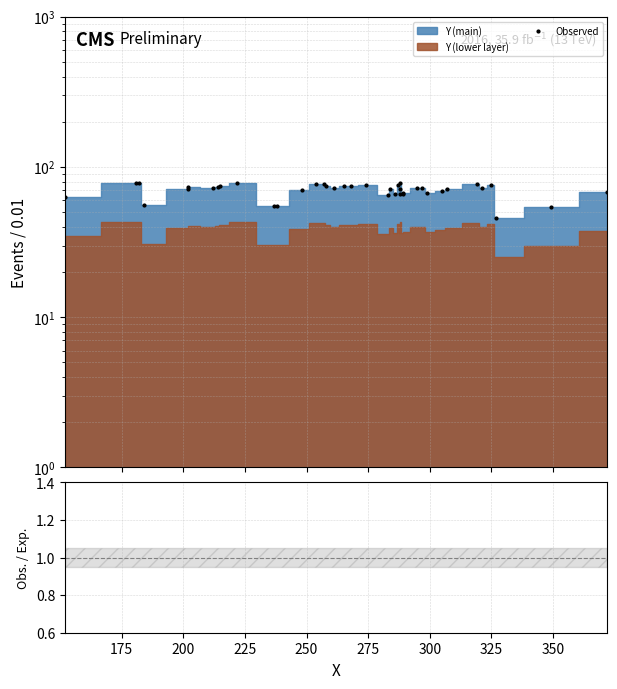

True or false: Obs. / Exp. and Observed cross at least once.

False